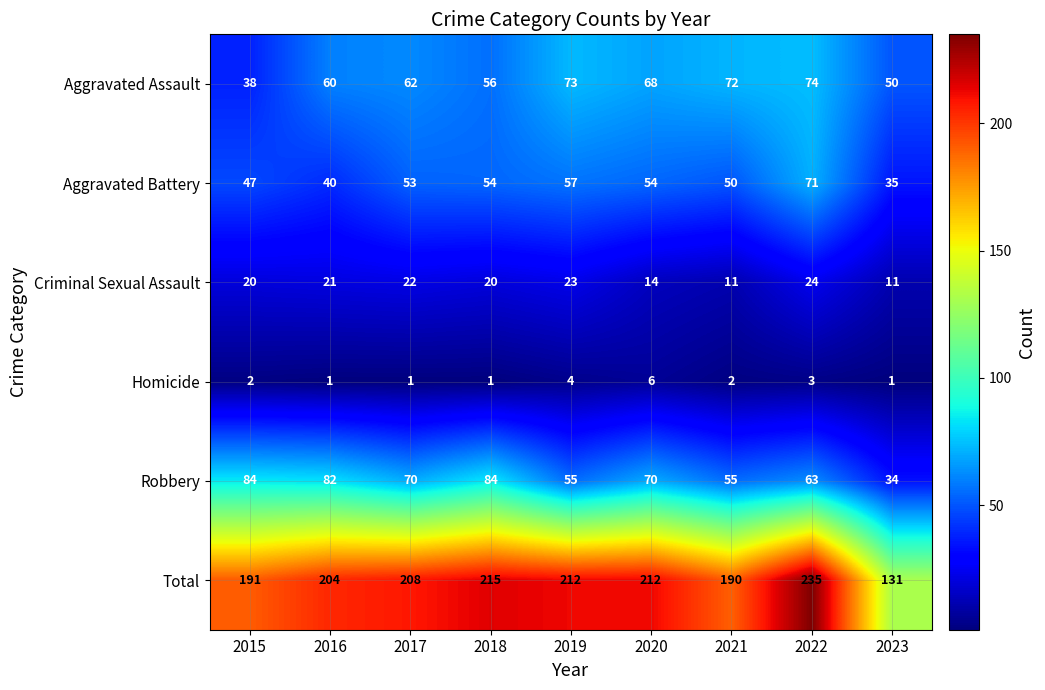

Is it true that Aggravated Assault equals 63 at 2015?

False